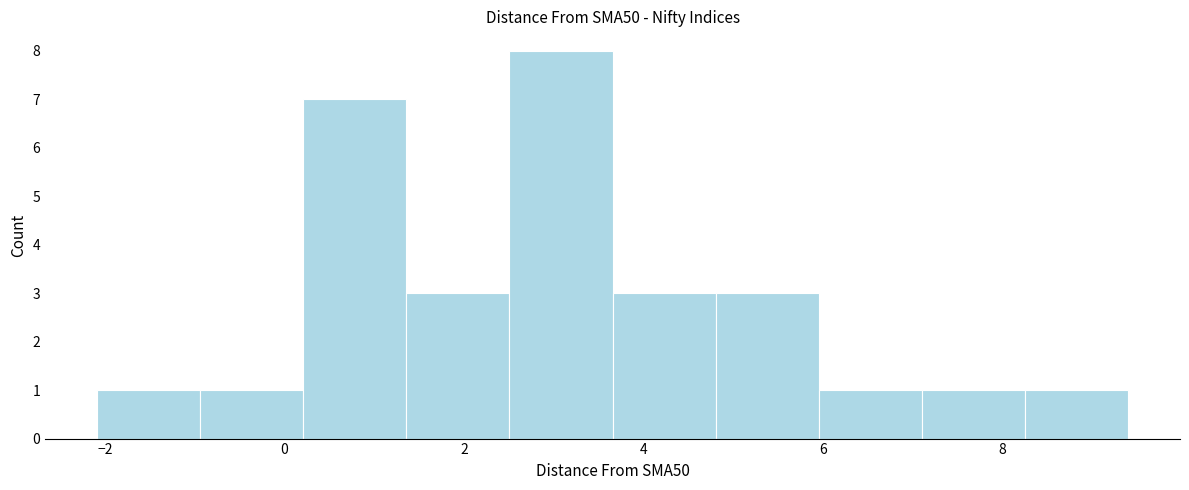

How tall is the bar that spans 2.6 to 3.6 on the x-axis? Neither the bar edges nor the heights are printed on the chart, so give them approximately, as read against the axes.

8